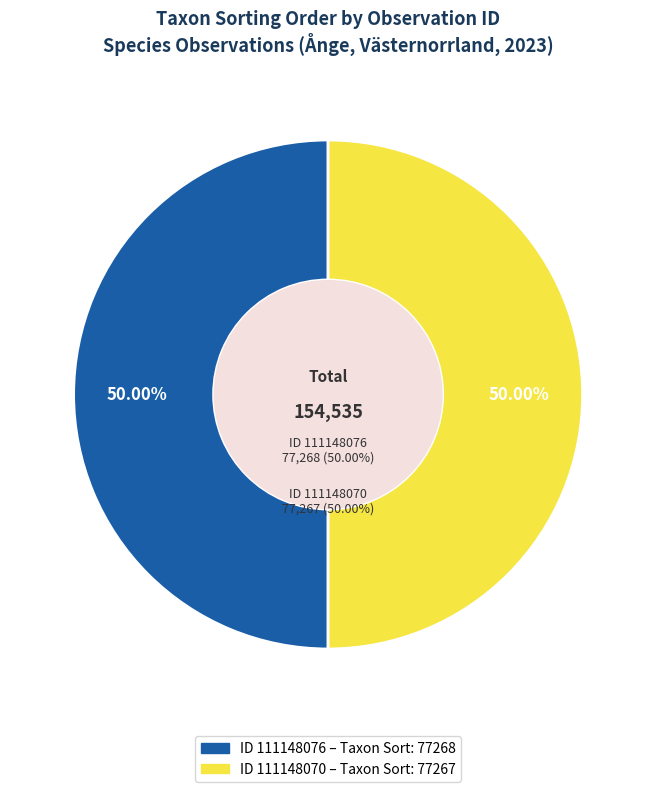

What is the smallest slice in the pie chart?

111148070